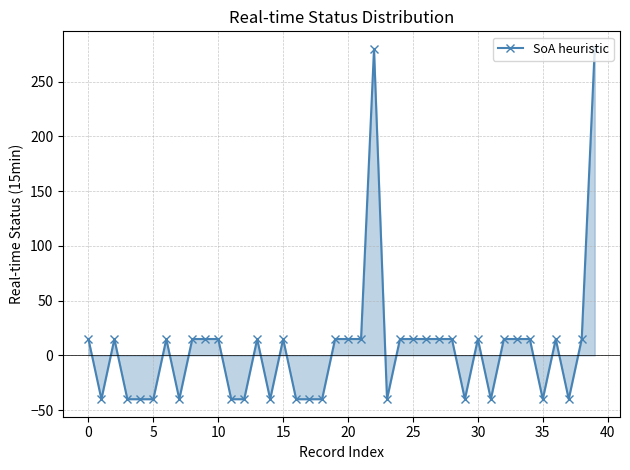

True or false: there are more than 2 points higher than both neighbors.

True